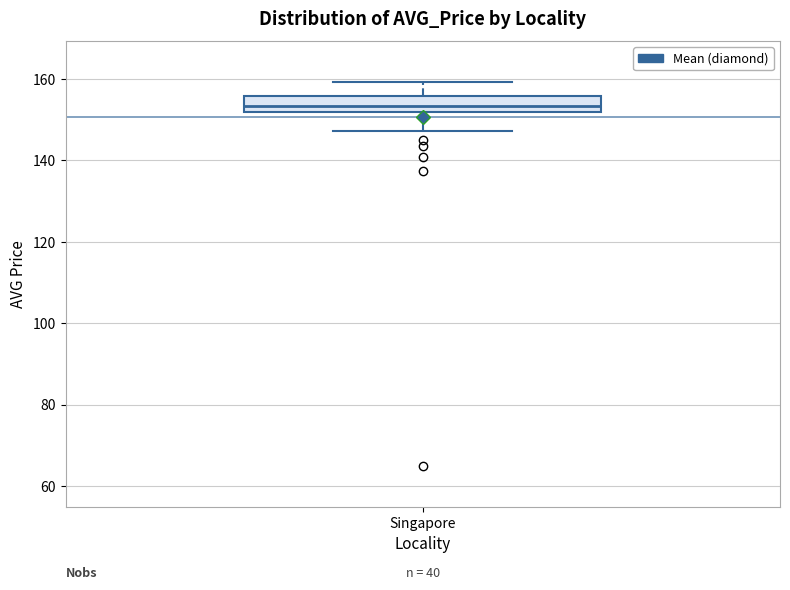

Transcribe this box plot: give where the median line is, the range the box spans, and where the two whiskers end, as read against the y-axis. The values are not printed on the chart, so give them approximately, as read against the axis.

median 154, box 152 to 156, whiskers 148 to 160